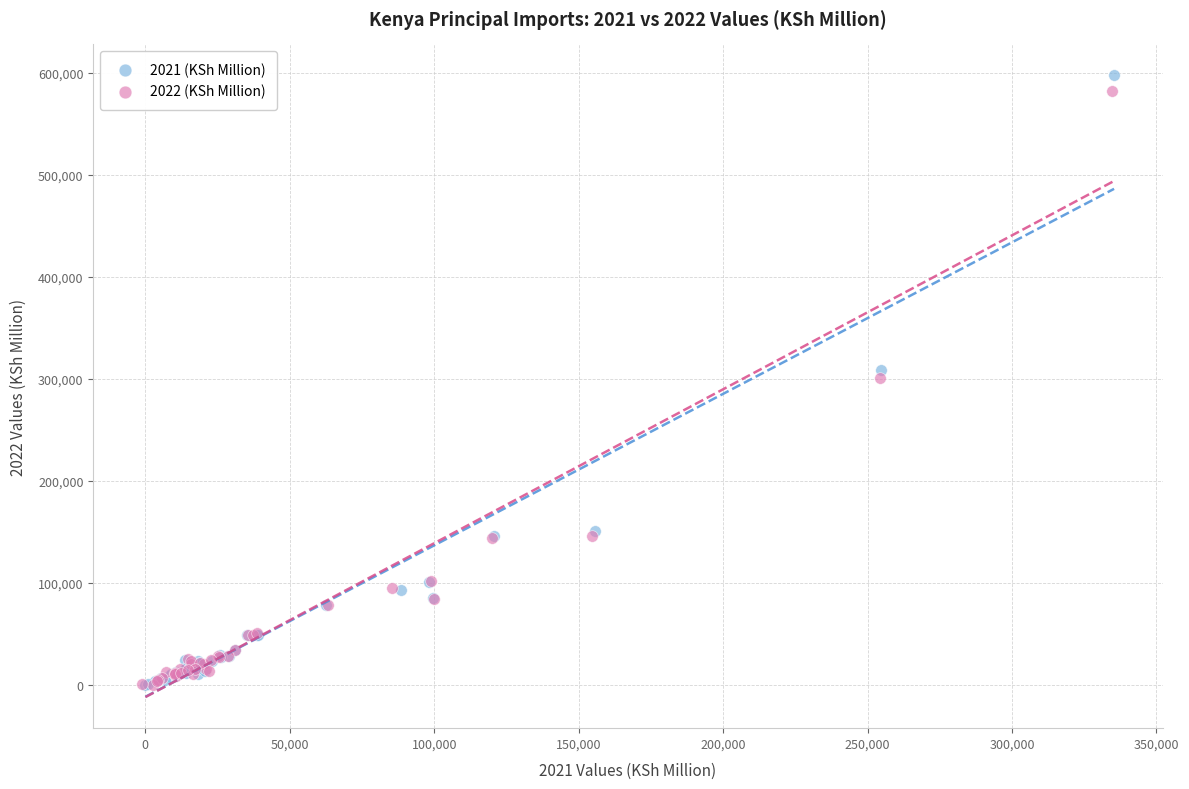

Which series has the largest Y range (max minus min)?

2021 (KSh Million)